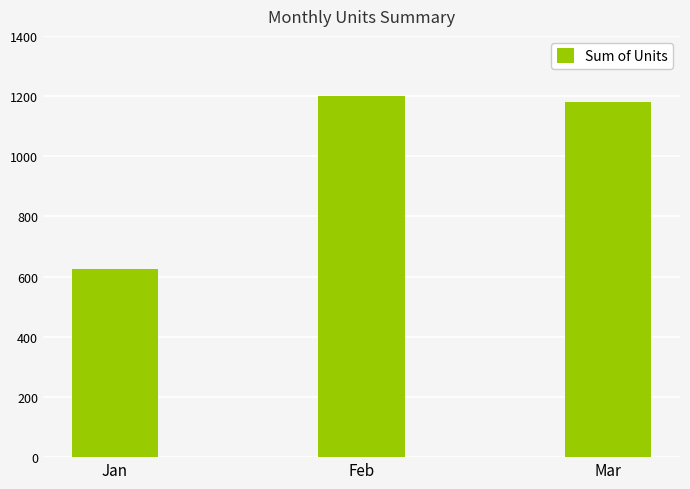

What is the value of the 1st bar from the left?

625